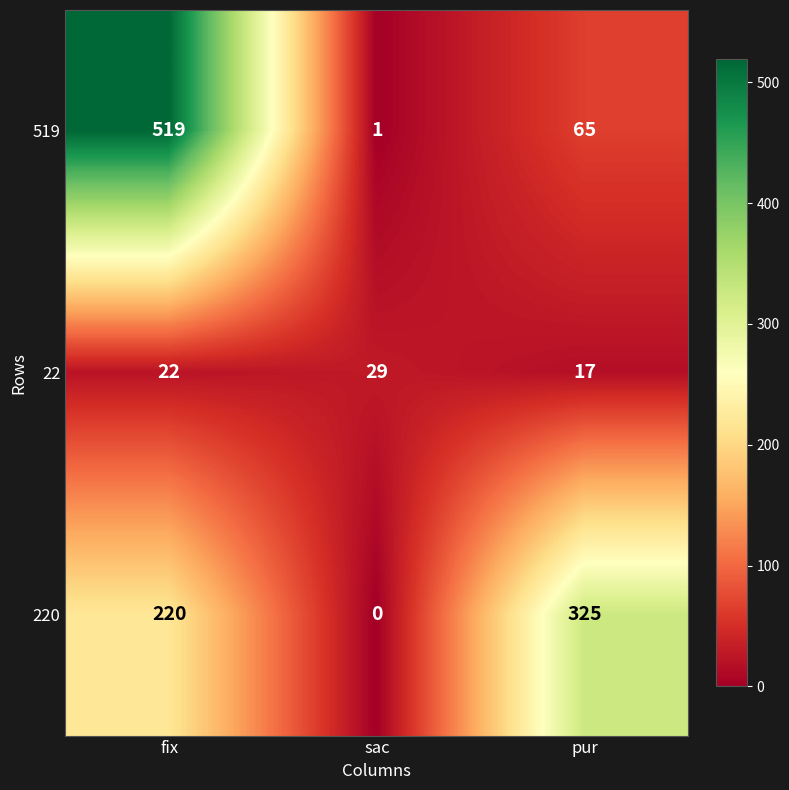

At how many categories does at least one series exceed 500?

1